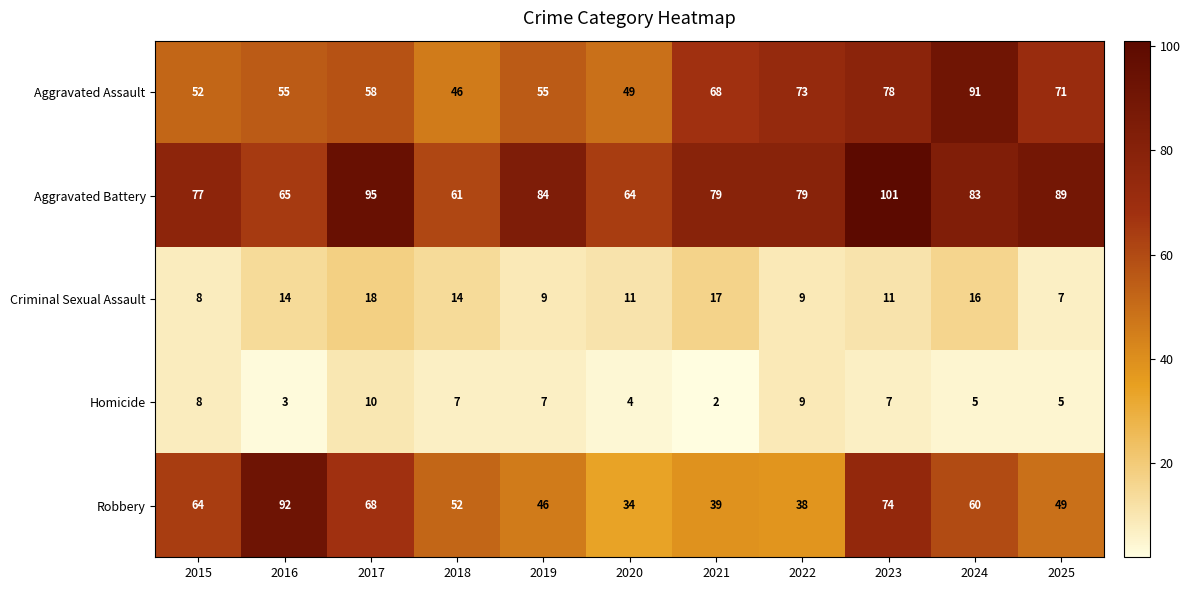

At which label does Aggravated Assault reach its minimum?

2018